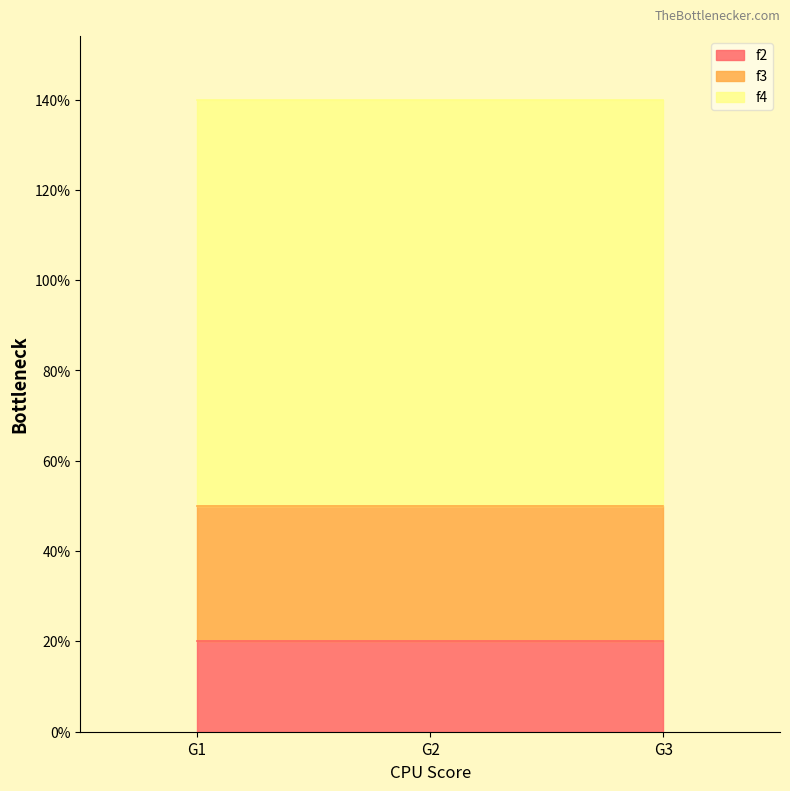

Count the number of categories in the chart.

3